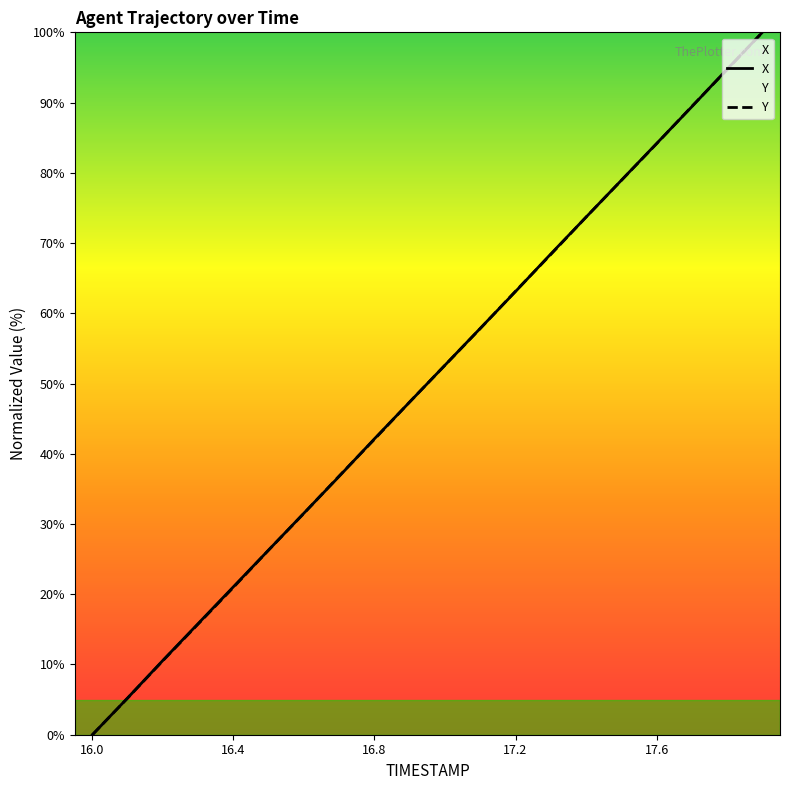

What is the highest value of the X series?

100.0